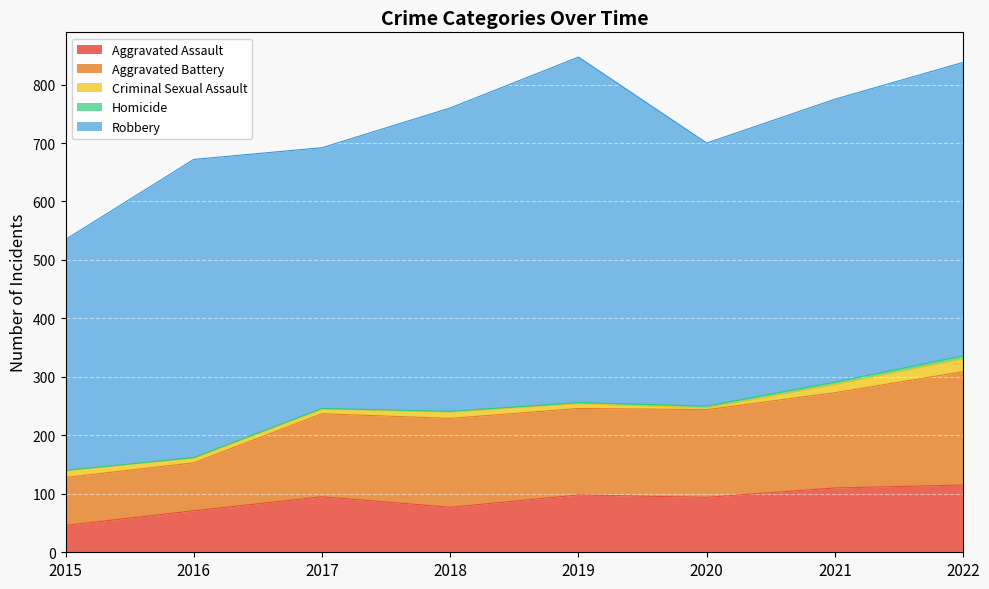

Which series has the largest range (max minus min)?

Robbery